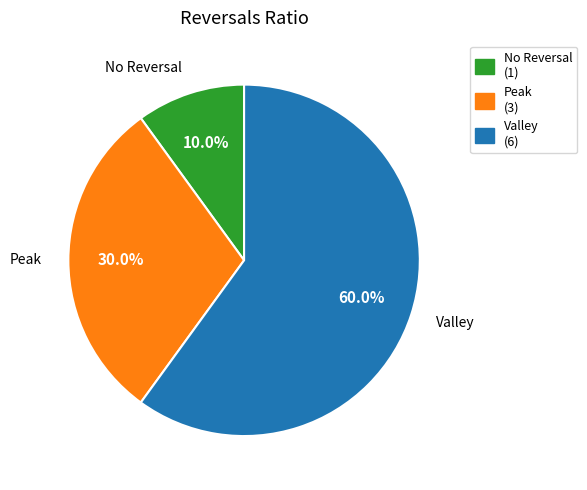

Combined, what portion of the pie is Peak and No Reversal?

40.0%